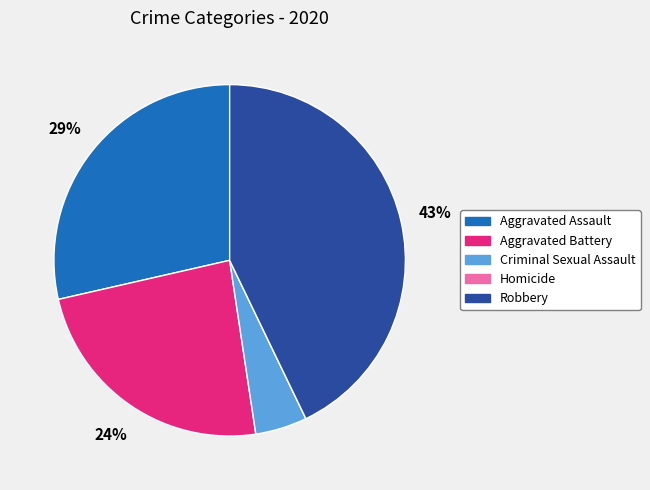

To the nearest percent, what is the difference between the largest and smallest slice percentages?

43%